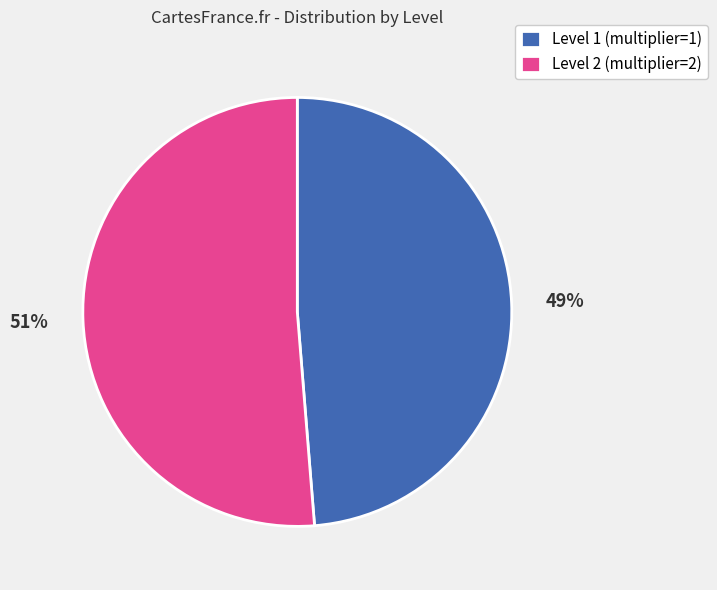

The Level 2 (multiplier=2) slice represents 39% of the pie. True or false?

False